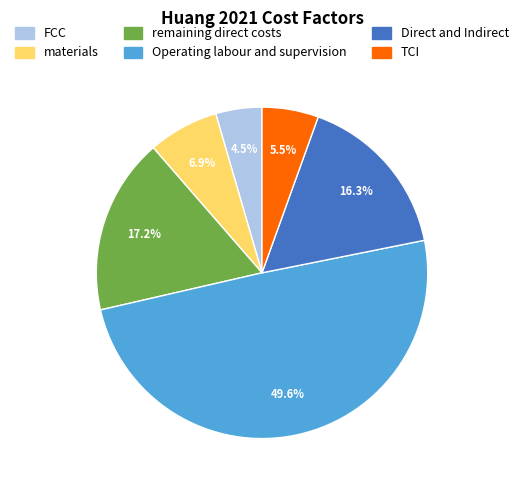

How many slices are in this pie chart?

6